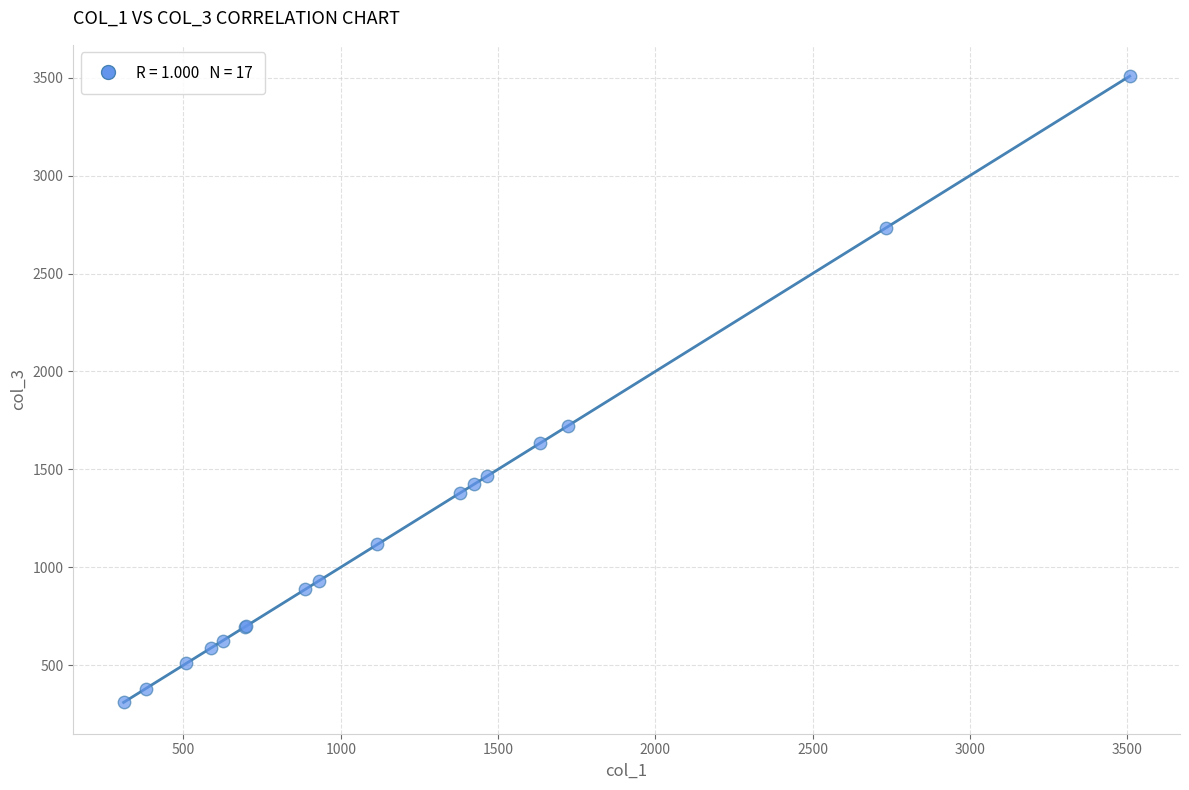

What Y value in the scatter plot is closest to 1908?

1723.2